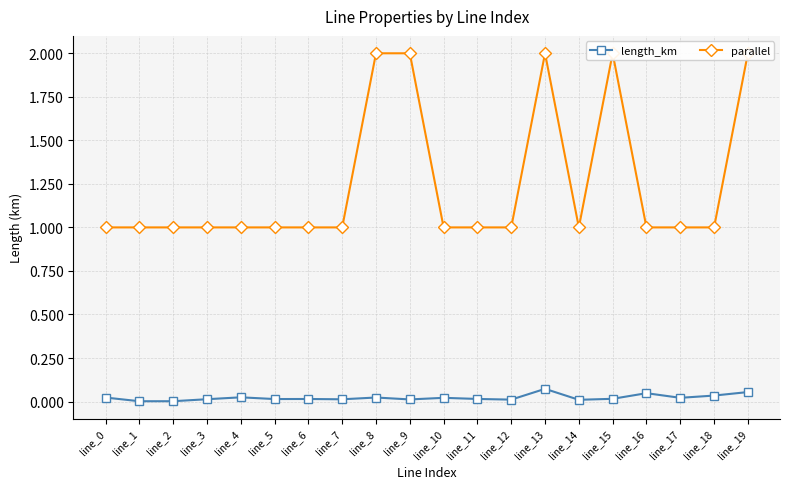

Reading left to right, list all the values displayed in this chart.

length_km: 0.0	0.0	0.0	0.0	0.0	0.0	0.0	0.0	0.0	0.0	0.0	0.0	0.0	0.1	0.0	0.0	0.0	0.0	0.0	0.1
parallel: 1.0	1.0	1.0	1.0	1.0	1.0	1.0	1.0	2.0	2.0	1.0	1.0	1.0	2.0	1.0	2.0	1.0	1.0	1.0	2.0